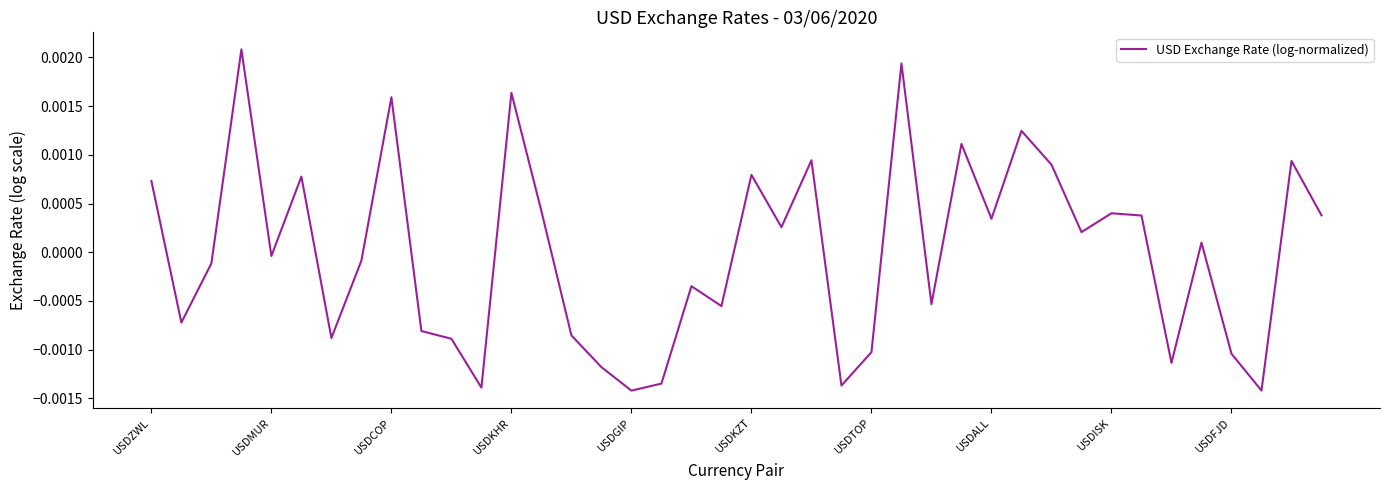

Does the chart display data point markers on the line(s)?

No